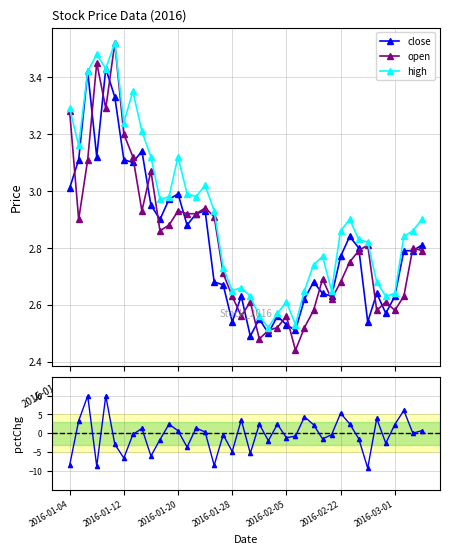

The open series shows 4.2 at 15. True or false?

False